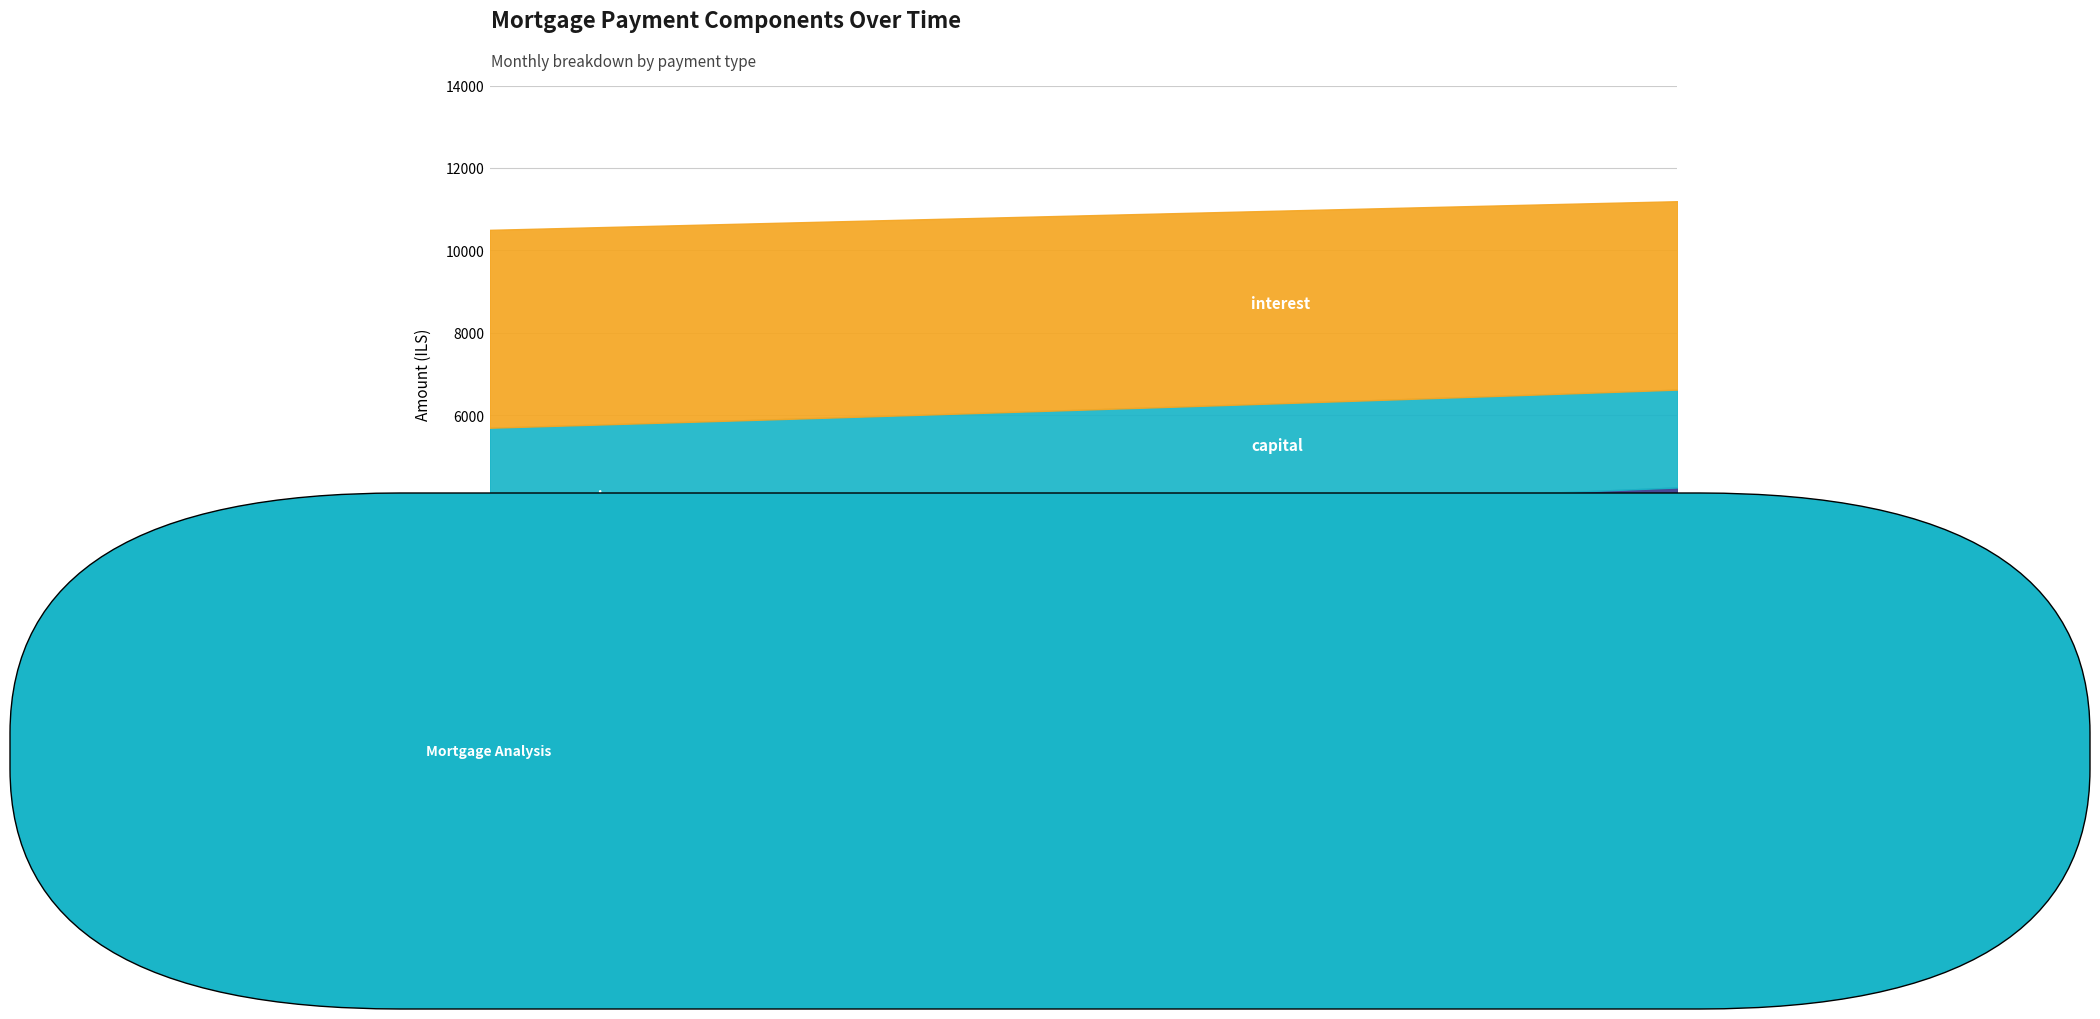

What is the greatest value displayed?

11191.5